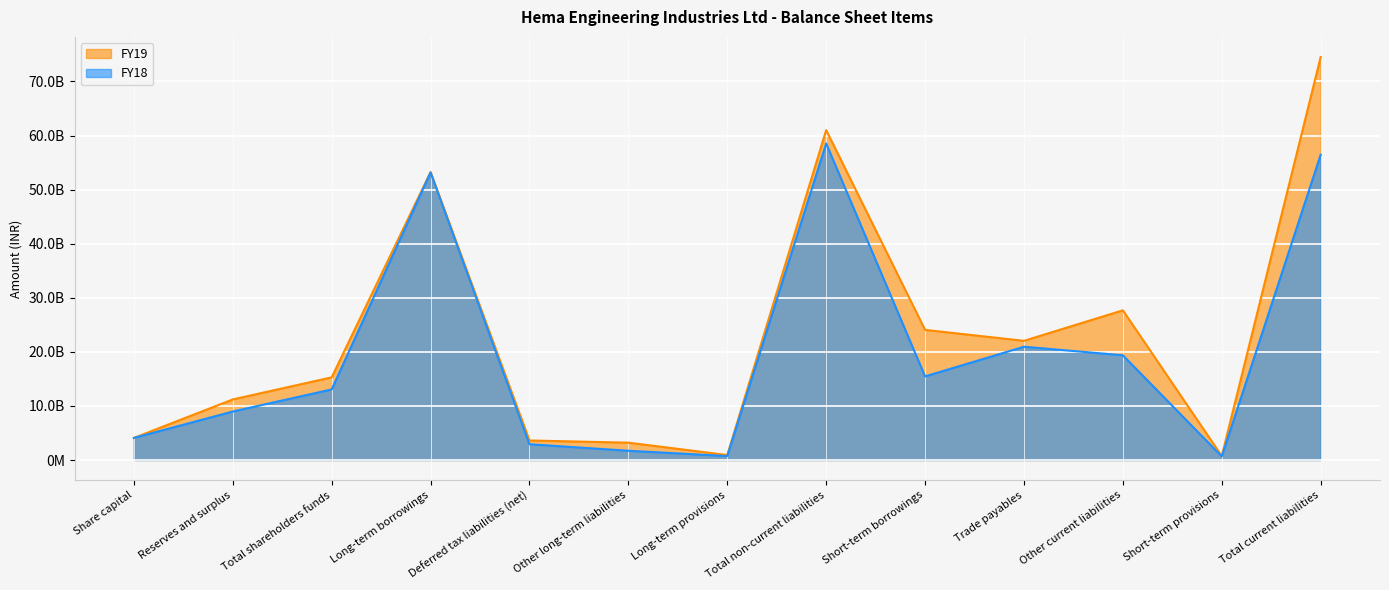

Where does the FY18 series first go above 1305211151?

Long-term borrowings